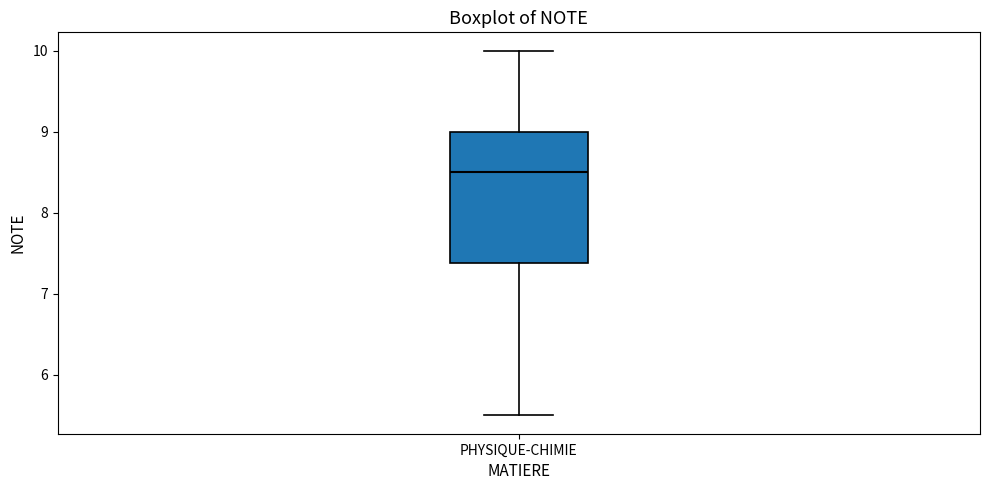

Transcribe this box plot: give where the median line is, the range the box spans, and where the two whiskers end, as read against the y-axis. The values are not printed on the chart, so give them approximately, as read against the axis.

median 8.5, box 7.4 to 9.0, whiskers 5.5 to 10.0